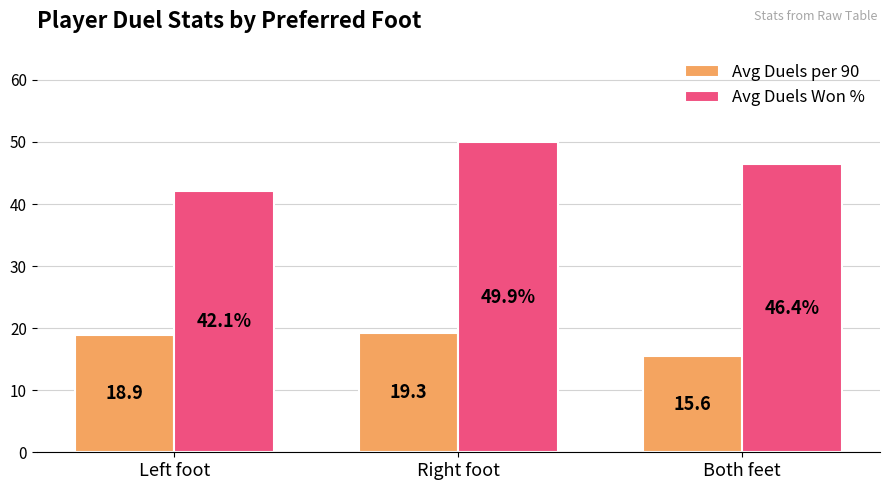

Reading left to right, transcribe all the data shown in this chart.

Avg Duels per 90: Left foot=18.9	Right foot=19.3	Both feet=15.6
Avg Duels Won %: Left foot=42.1	Right foot=49.9	Both feet=46.4